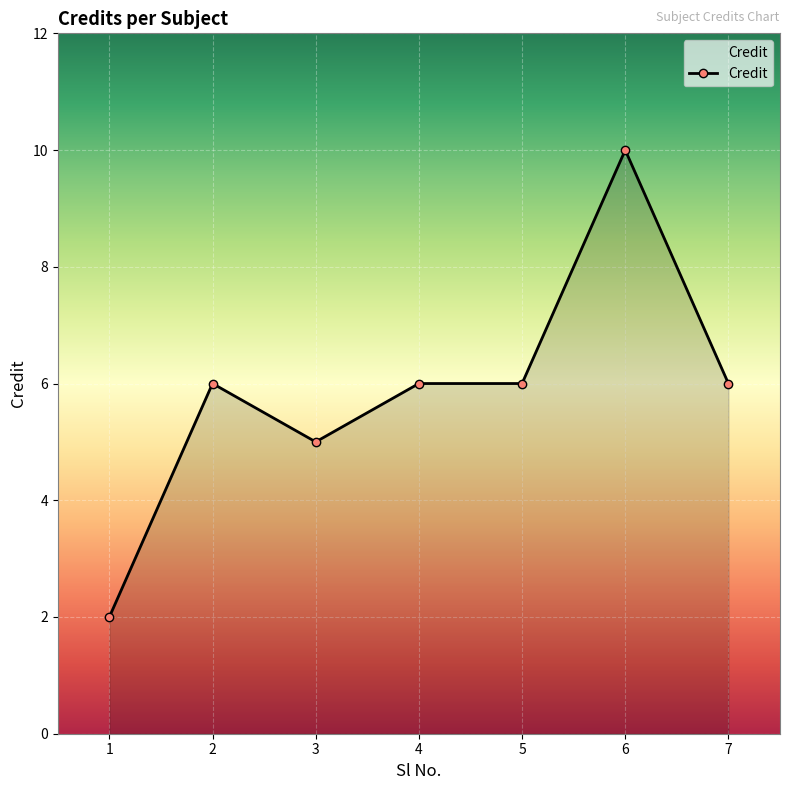

How many values are below 6?

2